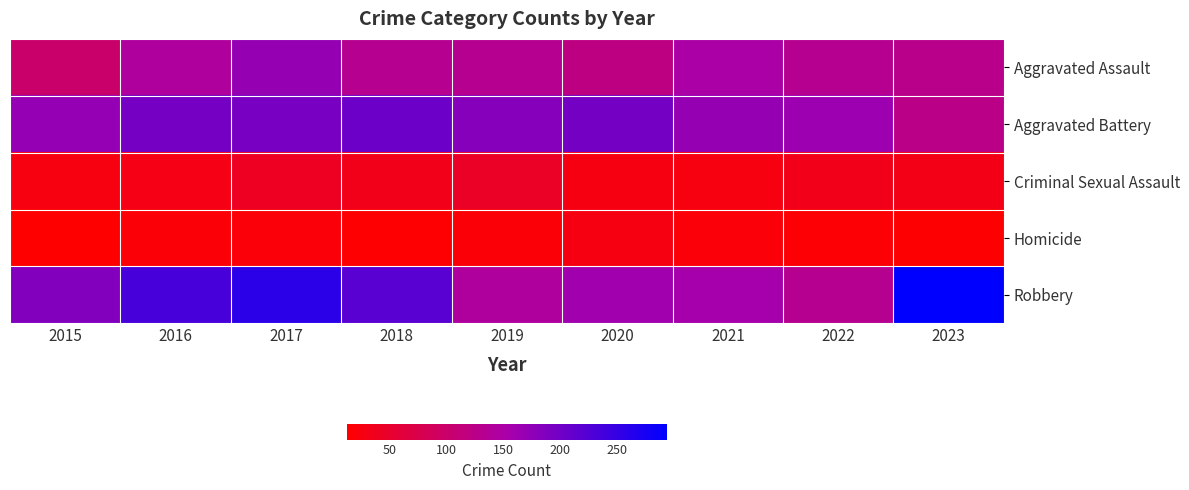

Between 2022 and 2015, which is larger?

2022